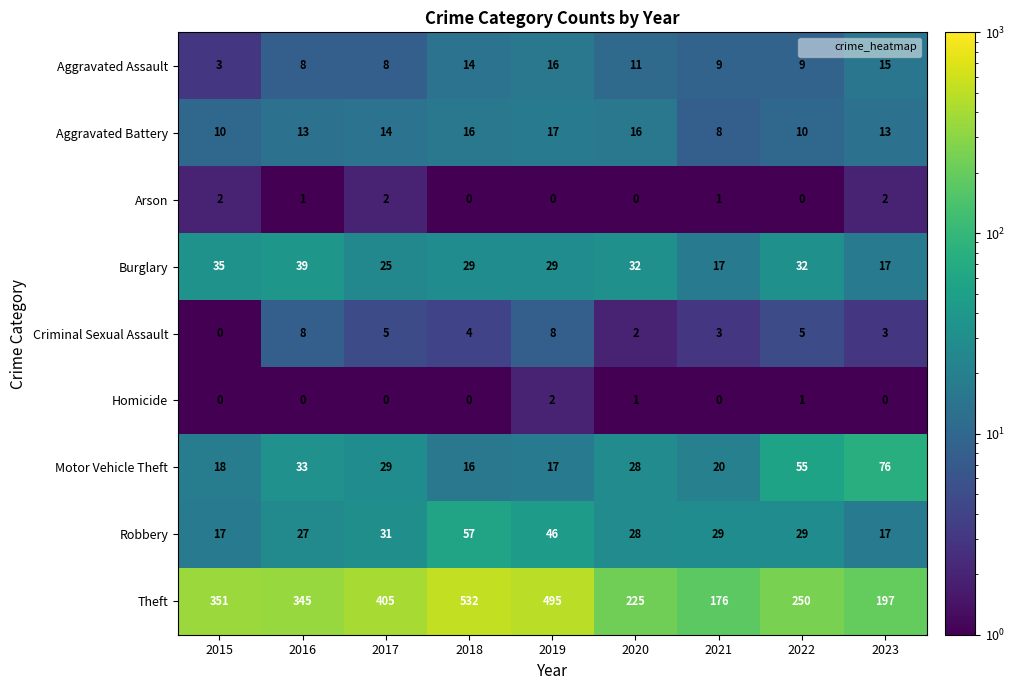

List the labels in order of Motor Vehicle Theft value, smallest first.

2018, 2019, 2015, 2021, 2020, 2017, 2016, 2022, 2023